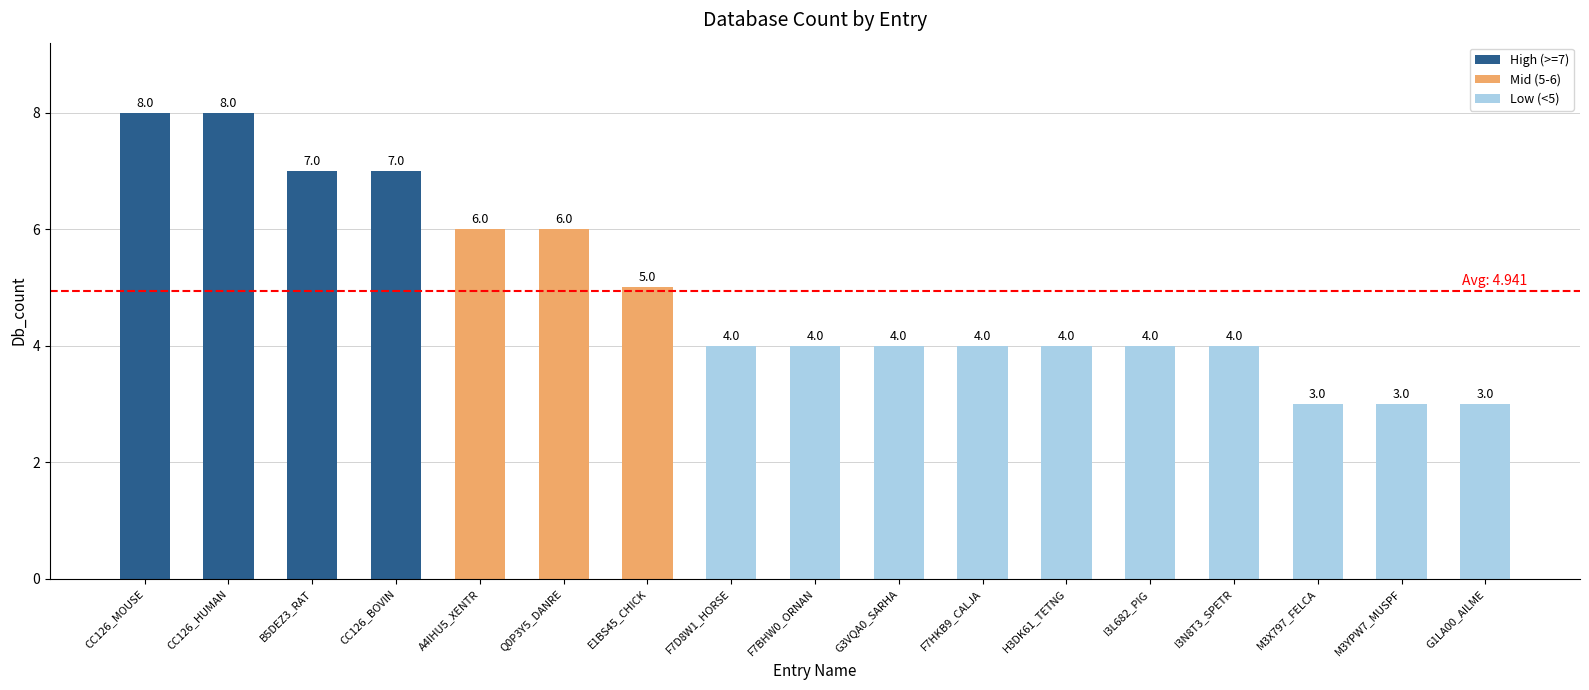

Count the number of categories in the chart.

17